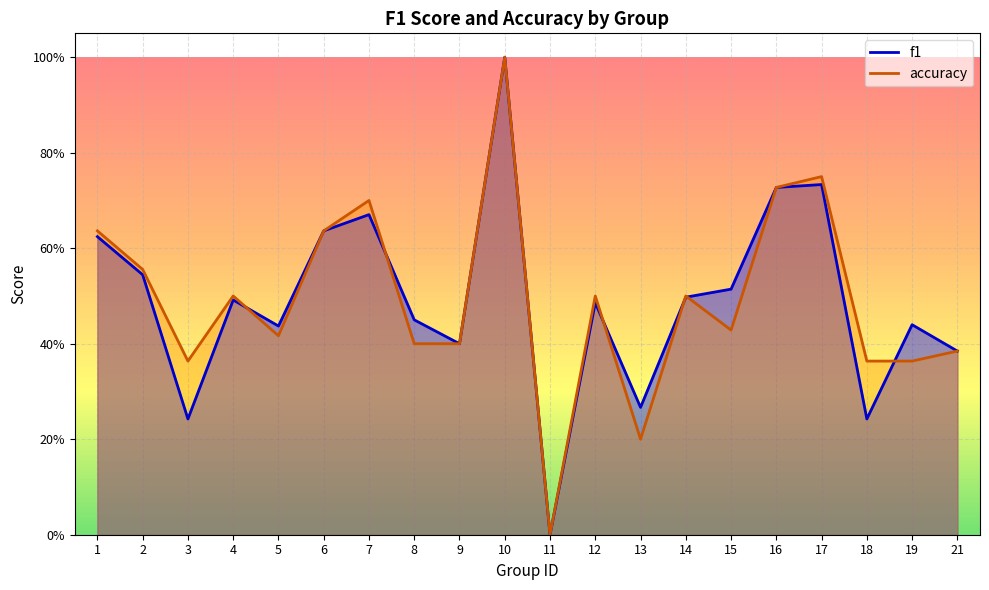

What is the value of the f1 point at the 3rd from the left?

0.2